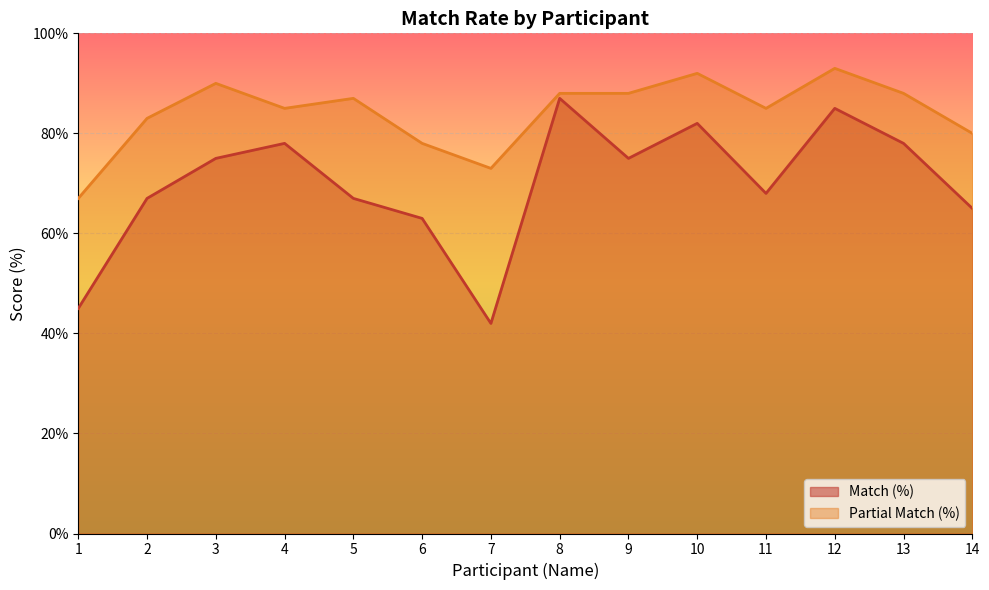

How many interior local peaks does the Match (%) series have?

4